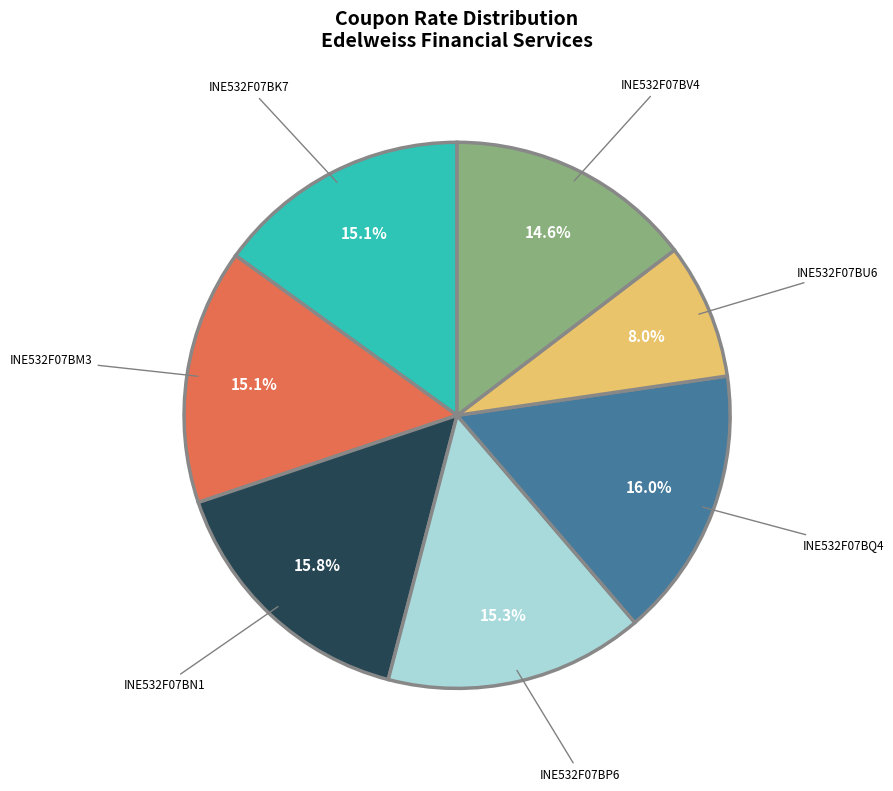

Do INE532F07BQ4 and INE532F07BK7 together represent more than half of the pie?

No